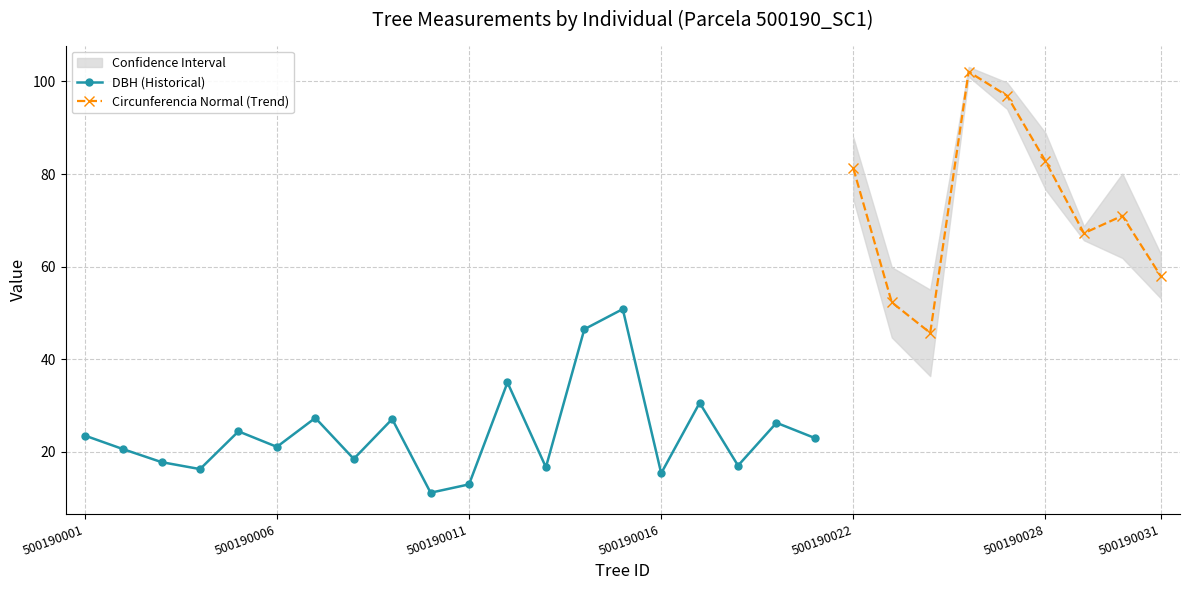

Where is the first local maximum for bal?

500190005